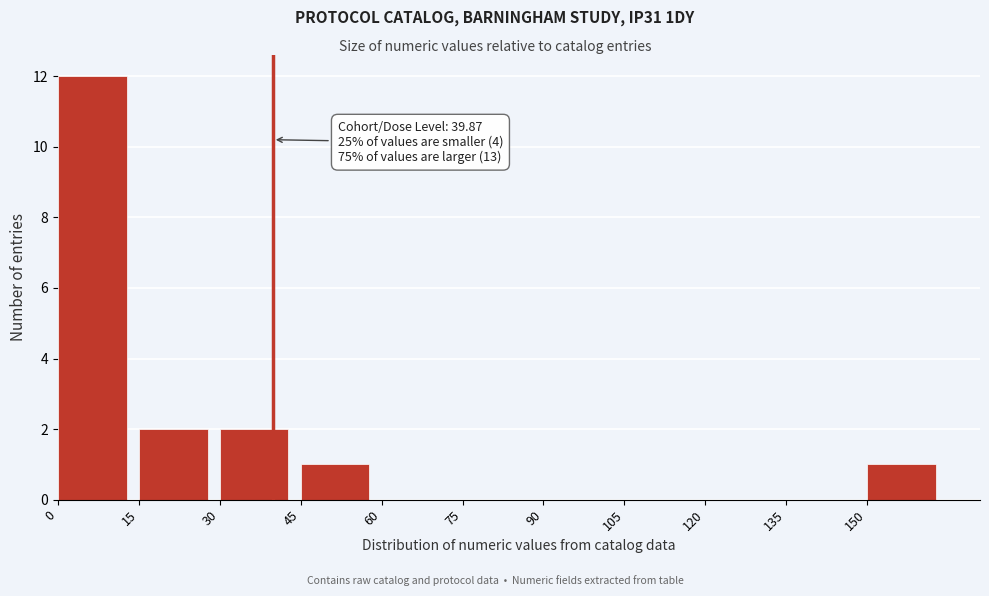

Which range on the x-axis has the tallest bar?

0 to 15